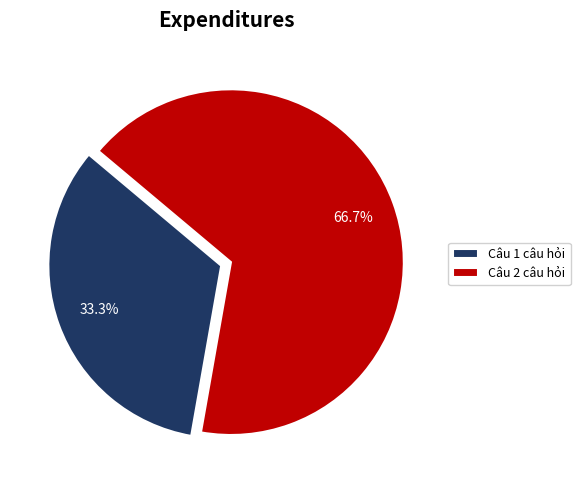

How many segments does this pie chart have?

2